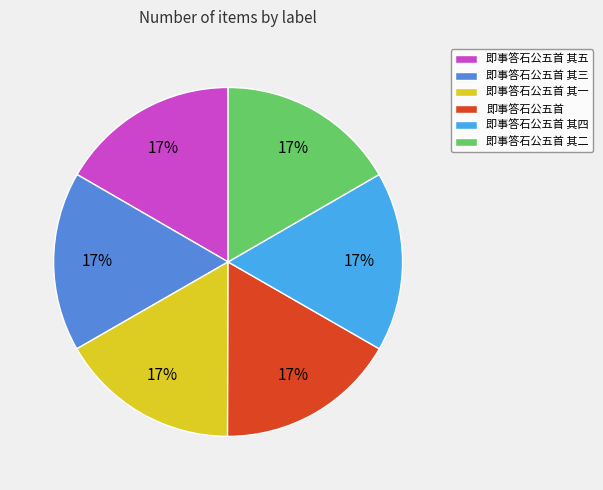

What percentage is the 即事答石公五首 slice, to the nearest percent?

17%